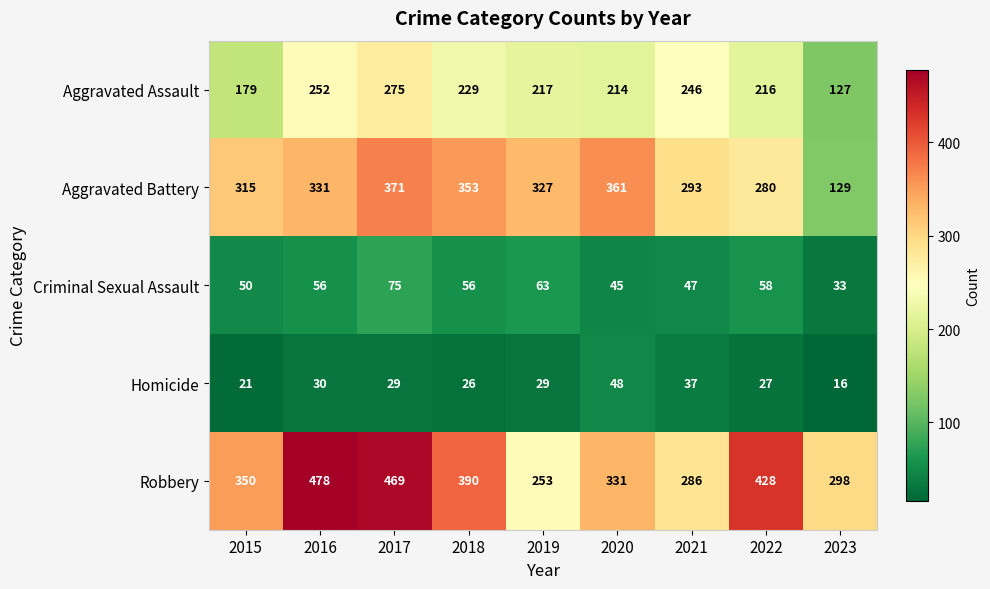

What is the spread (max minus min) of values at 2022?

401